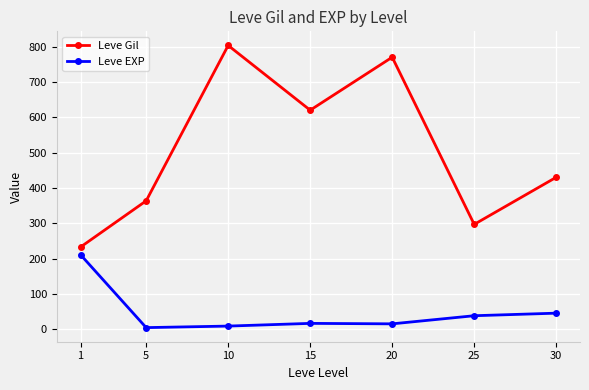

List the series in order of their overall mean, lowest first.

Leve EXP, Leve Gil